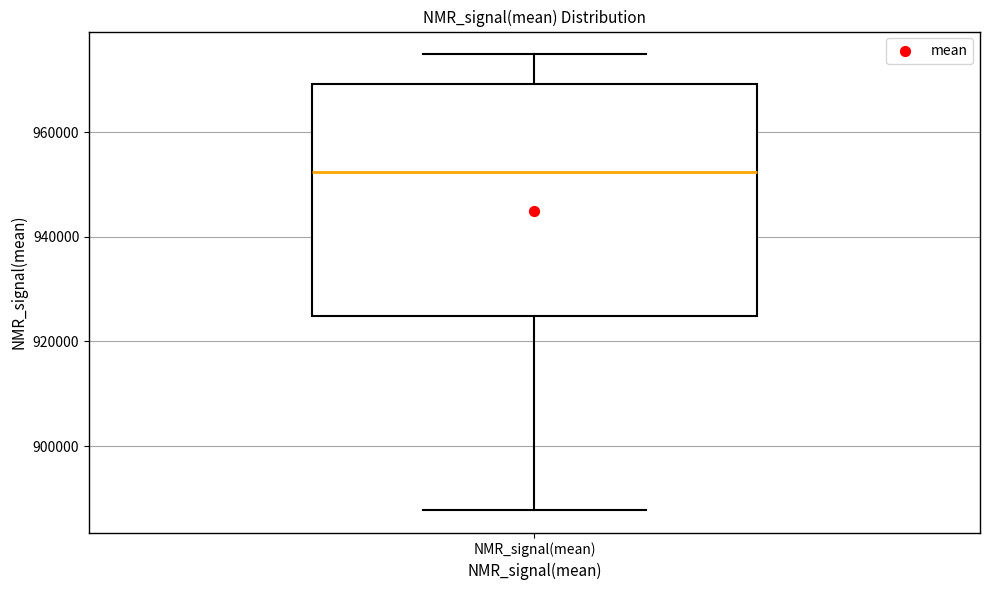

Where does the lower whisker of the box for NMR_signal(mean) end on the y-axis? The values are not printed on the chart, so give them approximately, as read against the axis.

888000